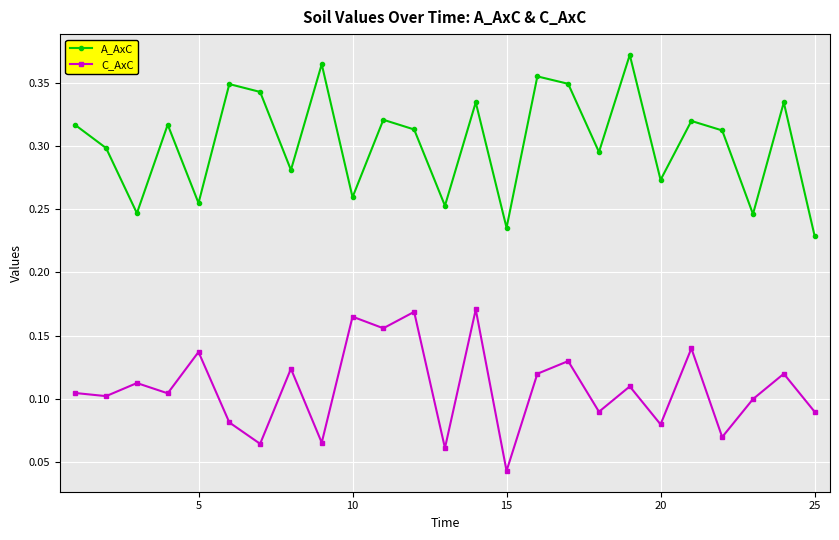

How many lines are shown in the chart?

2